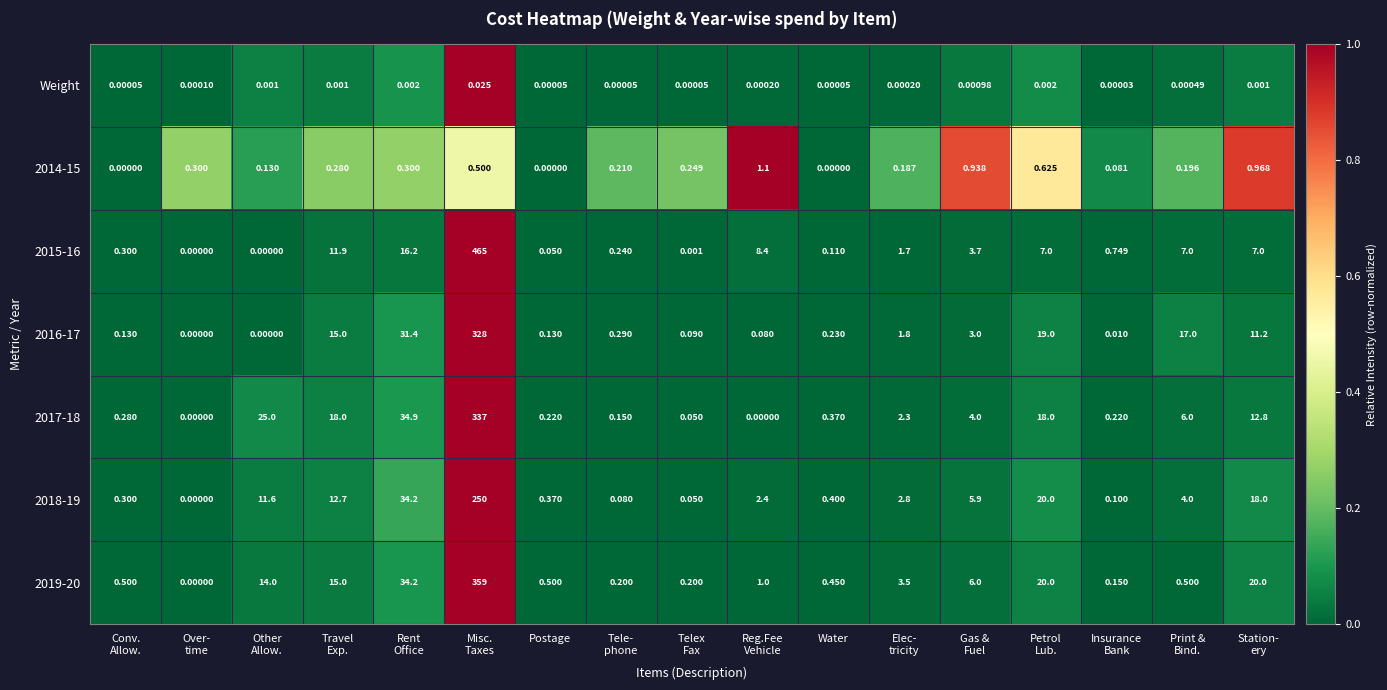

How many data points in 2018-19 are above 2?

10